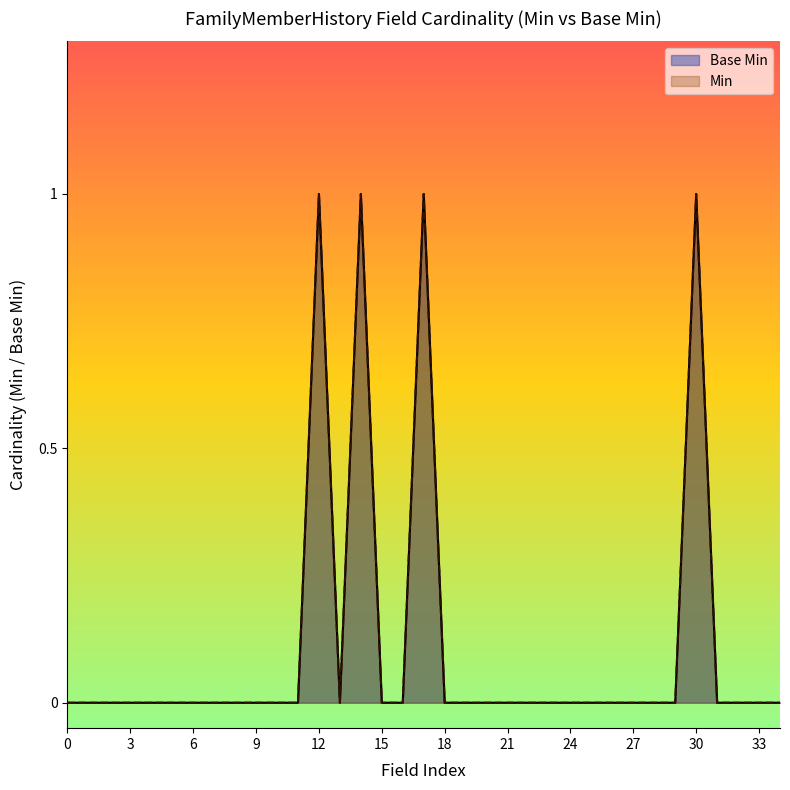

What is the difference between the maximum and second lowest values?

1